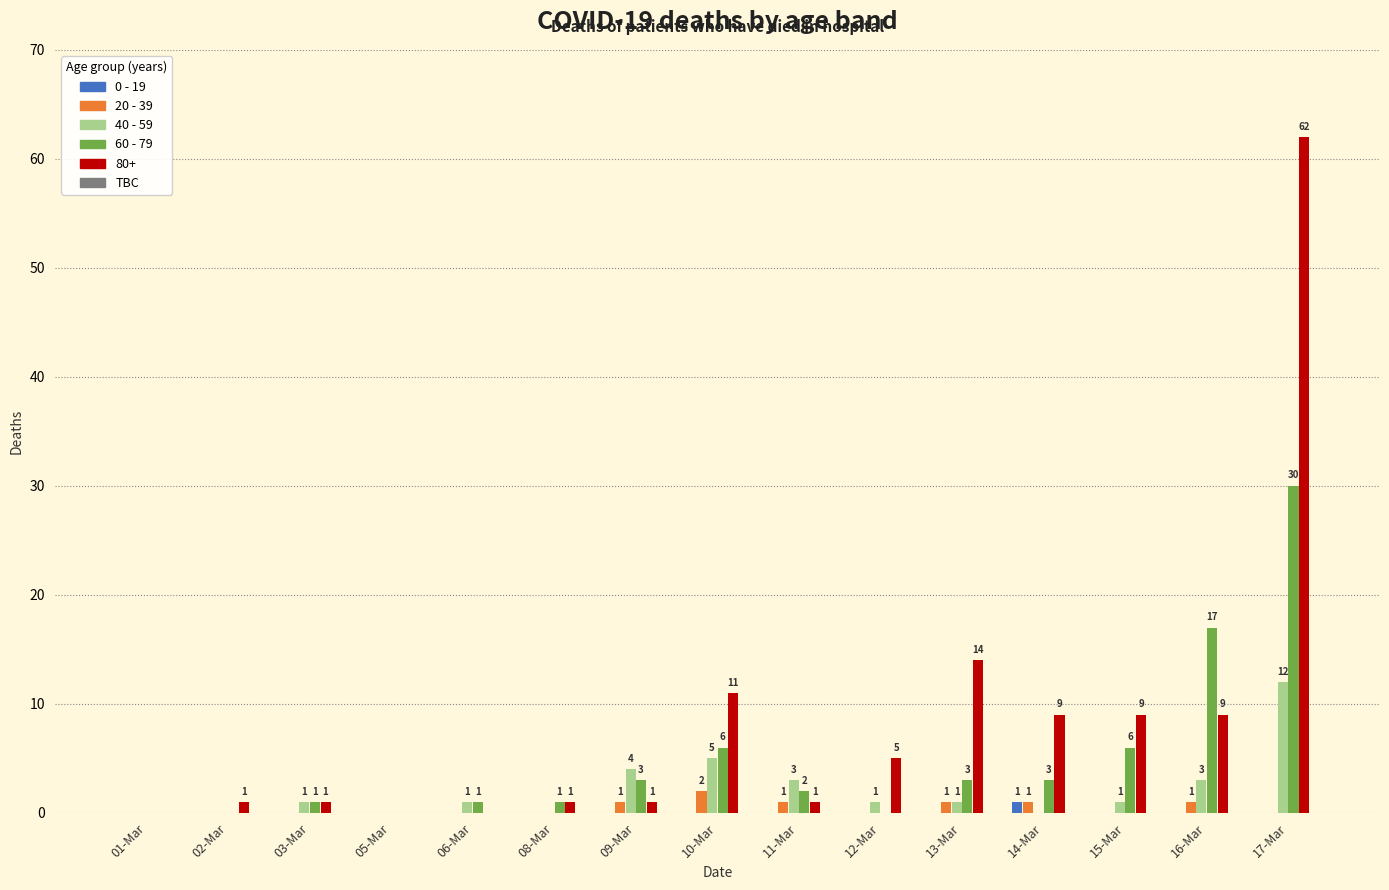

What is the maximum value for 40 - 59?

12